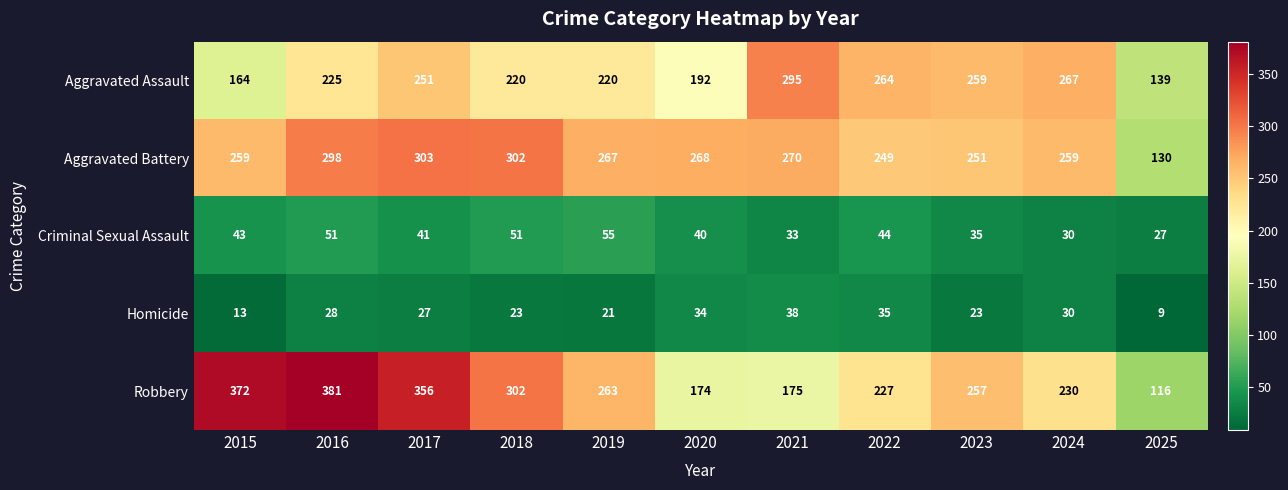

What is the approximate value of Aggravated Assault at 2018, to the nearest 50?

200